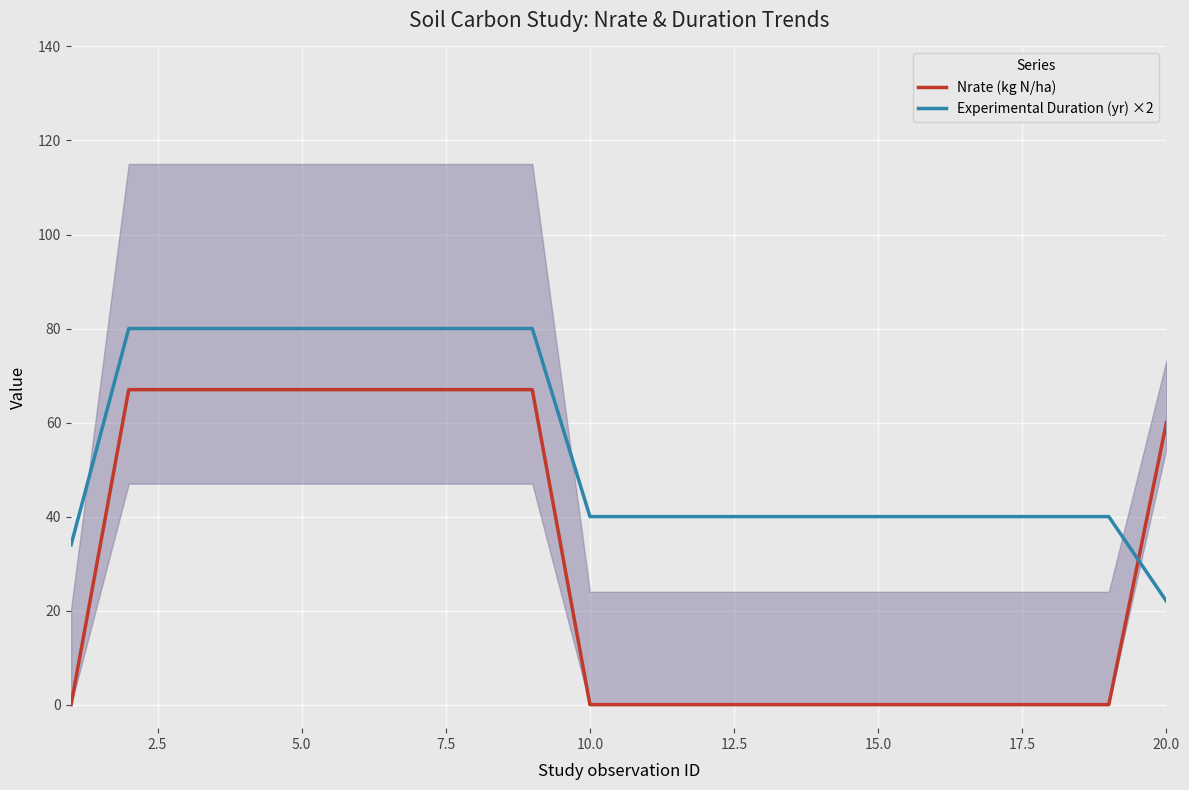

The Experimental Duration (yr) ×2 series shows 19 at 10.0. True or false?

False